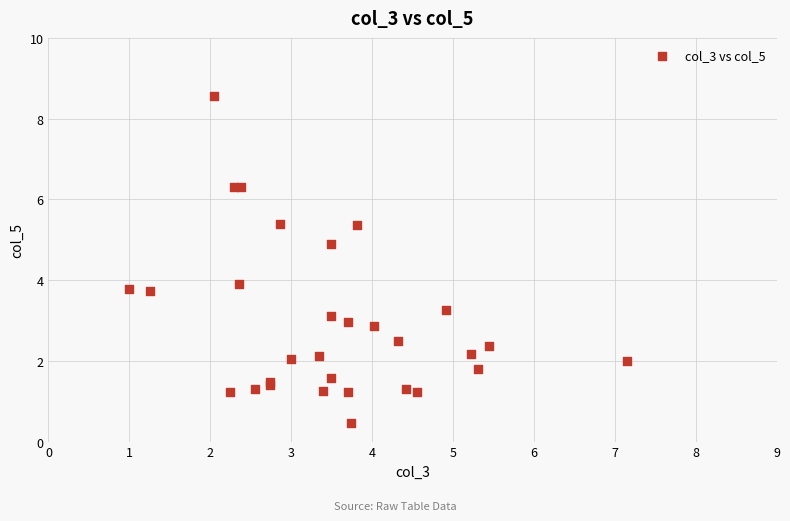

What Y value in the scatter plot is closest to 4?

3.9